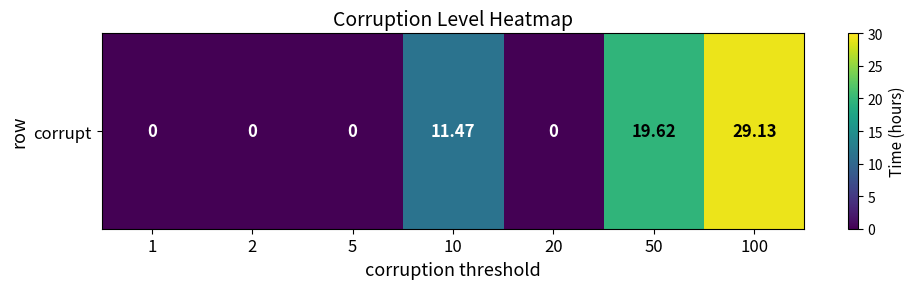

Which label corresponds to the largest value in the chart?

100